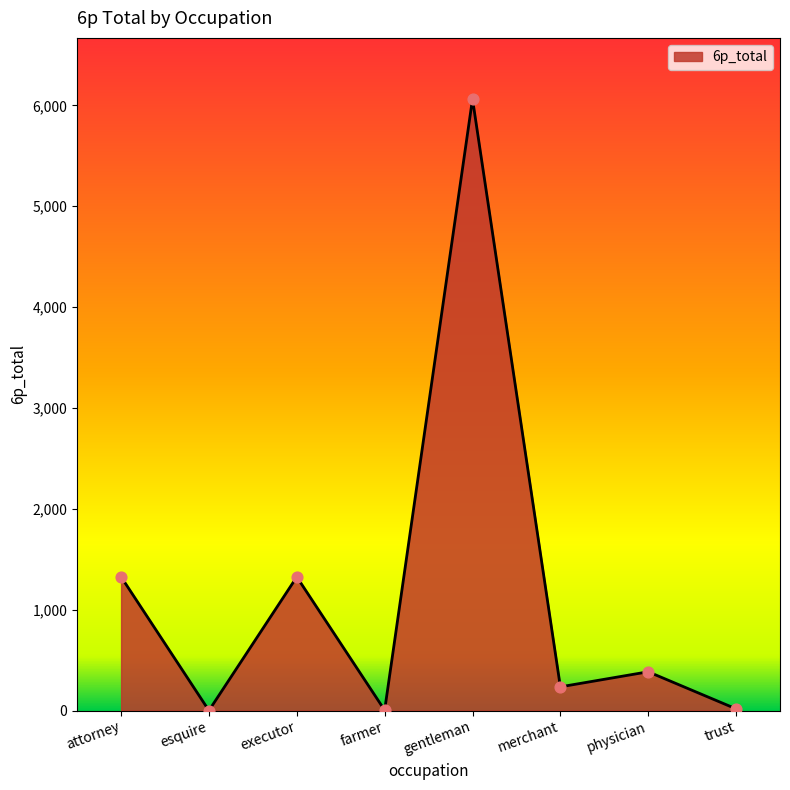

Approximately how many times larger is the value at attorney compared to farmer?

396.9